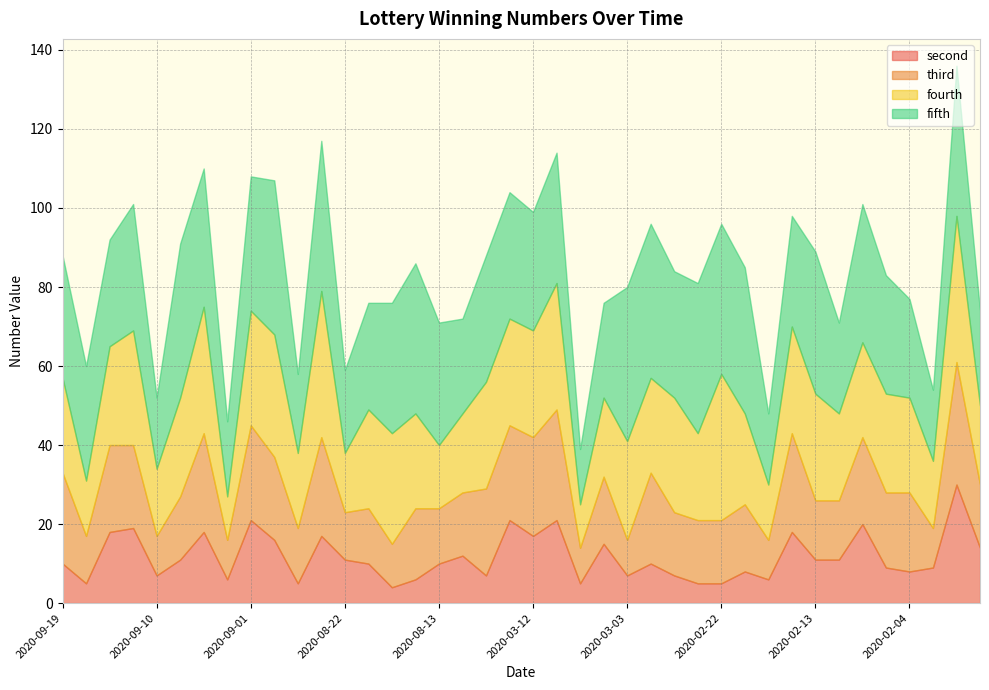

What is the spread (max minus min) of values at 2020-02-11?

12